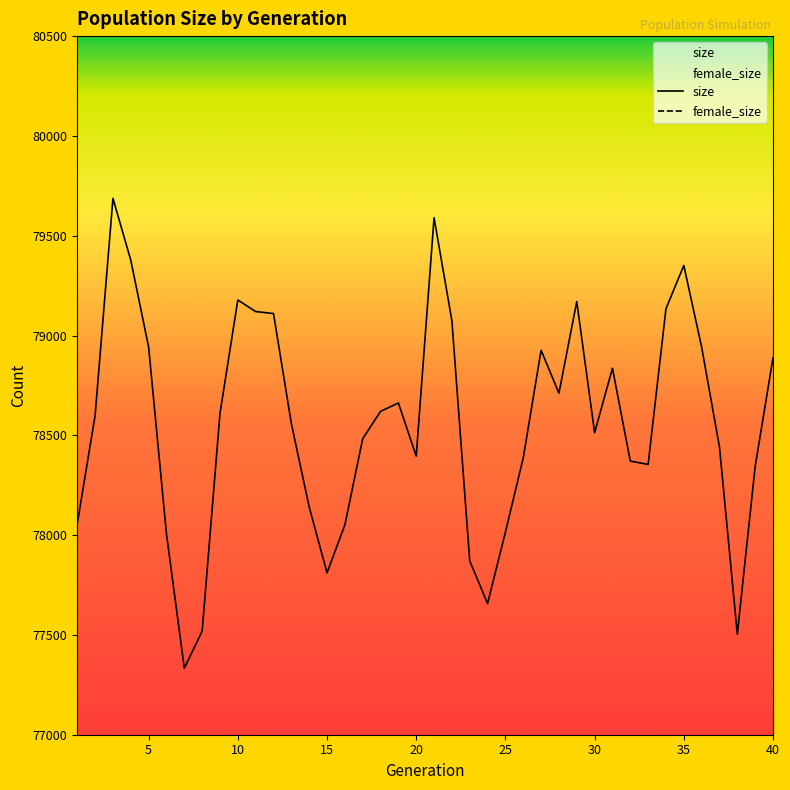

How many interior local valleys does the female_size series have?

7